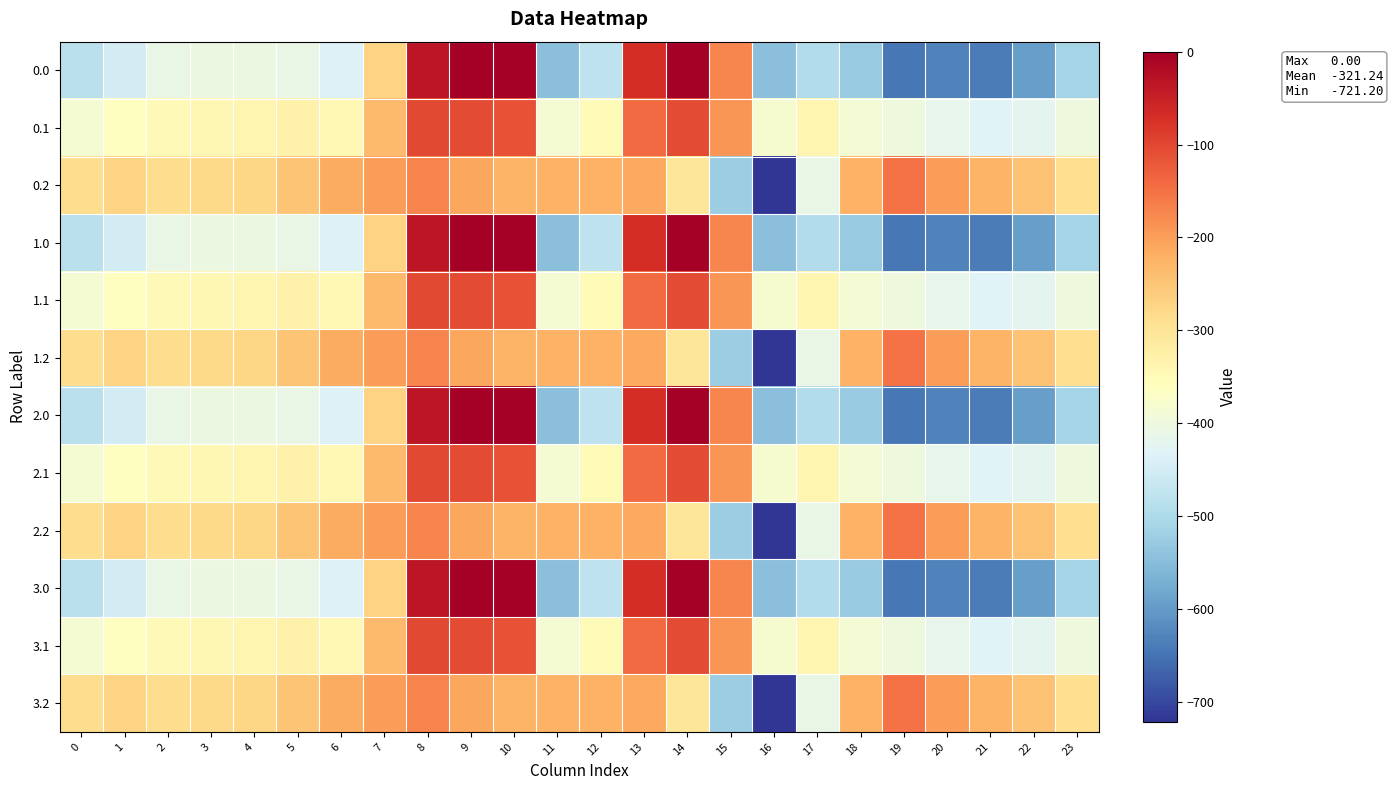

Reading right to left, transcribe all the data shown in this chart.

0.0: 23=-511.3	22=-592.3	21=-638.4	20=-629.9	19=-644.5	18=-529.6	17=-493.8	16=-545.4	15=-172.8	14=-0.3	13=-70.2	12=-477.2	11=-544.3	10=0.0	9=0.0	8=-35.0	7=-270.7	6=-435.0	5=-410.8	4=-404.9	3=-404.4	2=-410.3	1=-449.5	0=-482.0
0.1: 23=-399.4	22=-419.9	21=-432.4	20=-414.5	19=-399.7	18=-388.5	17=-340.1	16=-380.5	15=-190.4	14=-105.5	13=-141.2	12=-350.8	11=-384.7	10=-114.0	9=-104.8	8=-102.3	7=-234.9	6=-345.2	5=-329.5	4=-339.6	3=-342.7	2=-347.9	1=-361.1	0=-384.6
0.2: 23=-287.5	22=-247.4	21=-226.4	20=-199.2	19=-151.1	18=-223.1	17=-409.5	16=-721.2	15=-522.2	14=-301.9	13=-212.2	12=-224.3	11=-225.2	10=-228.0	9=-209.6	8=-169.5	7=-199.0	6=-216.4	5=-248.1	4=-274.4	3=-281.0	2=-285.5	1=-272.7	0=-287.1
1.0: 23=-511.3	22=-592.3	21=-638.4	20=-629.9	19=-644.5	18=-529.6	17=-493.8	16=-545.4	15=-172.8	14=-0.3	13=-70.2	12=-477.2	11=-544.3	10=0.0	9=0.0	8=-35.0	7=-270.7	6=-435.0	5=-410.8	4=-404.9	3=-404.4	2=-410.3	1=-449.5	0=-482.0
1.1: 23=-399.4	22=-419.9	21=-432.4	20=-414.5	19=-399.7	18=-388.5	17=-340.1	16=-380.5	15=-190.4	14=-105.5	13=-141.2	12=-350.8	11=-384.7	10=-114.0	9=-104.8	8=-102.3	7=-234.9	6=-345.2	5=-329.5	4=-339.6	3=-342.7	2=-347.9	1=-361.1	0=-384.6
1.2: 23=-287.5	22=-247.4	21=-226.4	20=-199.2	19=-151.1	18=-223.1	17=-409.5	16=-721.2	15=-522.2	14=-301.9	13=-212.2	12=-224.3	11=-225.2	10=-228.0	9=-209.6	8=-169.5	7=-199.0	6=-216.4	5=-248.1	4=-274.4	3=-281.0	2=-285.5	1=-272.7	0=-287.1
2.0: 23=-511.3	22=-592.3	21=-638.4	20=-629.9	19=-644.5	18=-529.6	17=-493.8	16=-545.4	15=-172.8	14=-0.3	13=-70.2	12=-477.2	11=-544.3	10=0.0	9=0.0	8=-35.0	7=-270.7	6=-435.0	5=-410.8	4=-404.9	3=-404.4	2=-410.3	1=-449.5	0=-482.0
2.1: 23=-399.4	22=-419.9	21=-432.4	20=-414.5	19=-399.7	18=-388.5	17=-340.1	16=-380.5	15=-190.4	14=-105.5	13=-141.2	12=-350.8	11=-384.7	10=-114.0	9=-104.8	8=-102.3	7=-234.9	6=-345.2	5=-329.5	4=-339.6	3=-342.7	2=-347.9	1=-361.1	0=-384.6
2.2: 23=-287.5	22=-247.4	21=-226.4	20=-199.2	19=-151.1	18=-223.1	17=-409.5	16=-721.2	15=-522.2	14=-301.9	13=-212.2	12=-224.3	11=-225.2	10=-228.0	9=-209.6	8=-169.5	7=-199.0	6=-216.4	5=-248.1	4=-274.4	3=-281.0	2=-285.5	1=-272.7	0=-287.1
3.0: 23=-511.3	22=-592.3	21=-638.4	20=-629.9	19=-644.5	18=-529.6	17=-493.8	16=-545.4	15=-172.8	14=-0.3	13=-70.2	12=-477.2	11=-544.3	10=0.0	9=0.0	8=-35.0	7=-270.7	6=-435.0	5=-410.8	4=-404.9	3=-404.4	2=-410.3	1=-449.5	0=-482.0
3.1: 23=-399.4	22=-419.9	21=-432.4	20=-414.5	19=-399.7	18=-388.5	17=-340.1	16=-380.5	15=-190.4	14=-105.5	13=-141.2	12=-350.8	11=-384.7	10=-114.0	9=-104.8	8=-102.3	7=-234.9	6=-345.2	5=-329.5	4=-339.6	3=-342.7	2=-347.9	1=-361.1	0=-384.6
3.2: 23=-287.5	22=-247.4	21=-226.4	20=-199.2	19=-151.1	18=-223.1	17=-409.5	16=-721.2	15=-522.2	14=-301.9	13=-212.2	12=-224.3	11=-225.2	10=-228.0	9=-209.6	8=-169.5	7=-199.0	6=-216.4	5=-248.1	4=-274.4	3=-281.0	2=-285.5	1=-272.7	0=-287.1